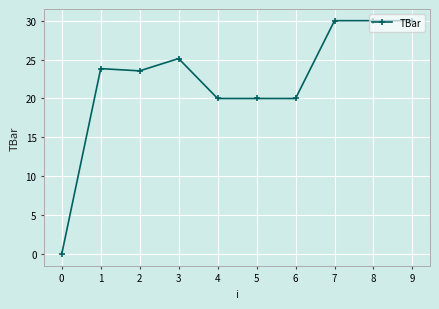

What is the sum of the values at 3 and 1?

49.0